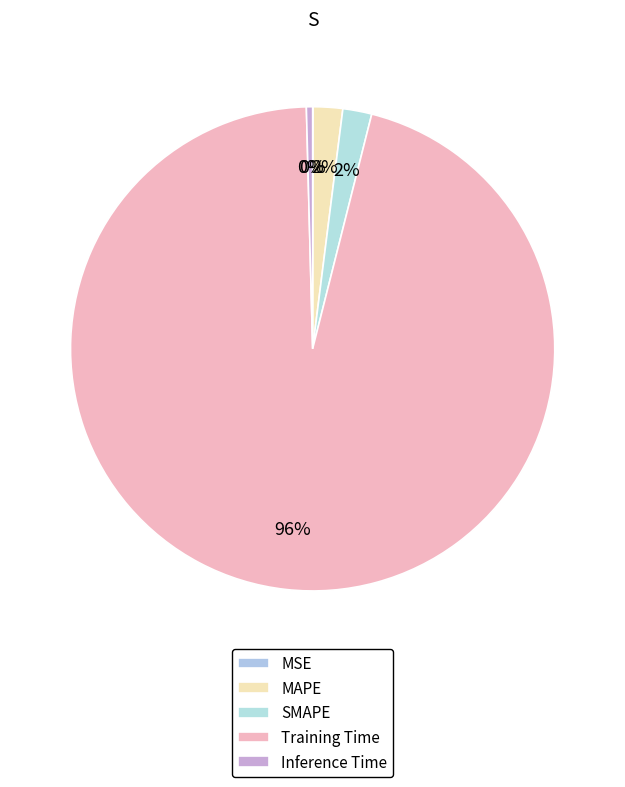

What percentage do MAPE and SMAPE together represent?

3.9%